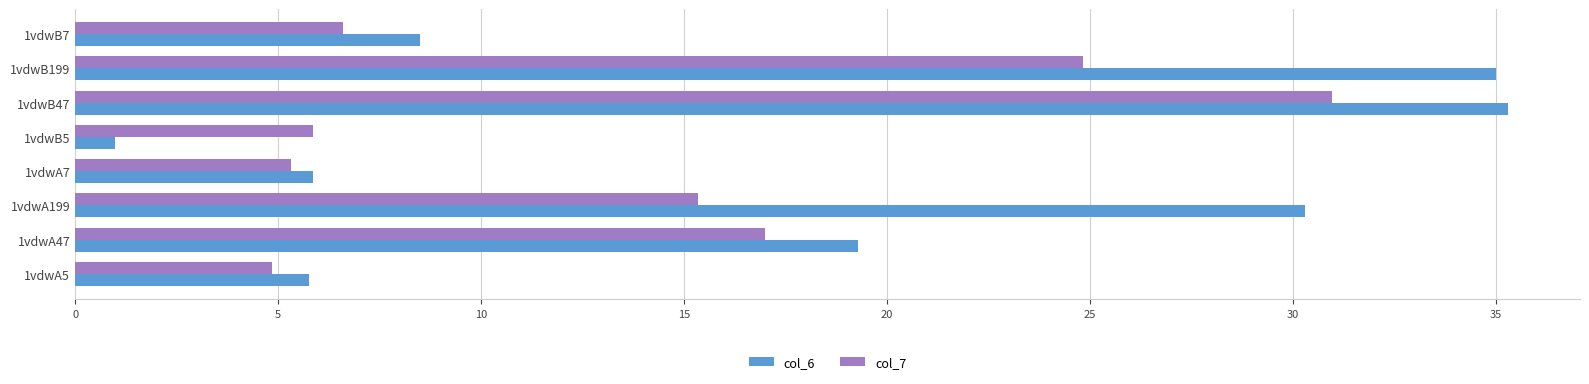

Where is col_6 nearest to the value 18?

1vdwA47